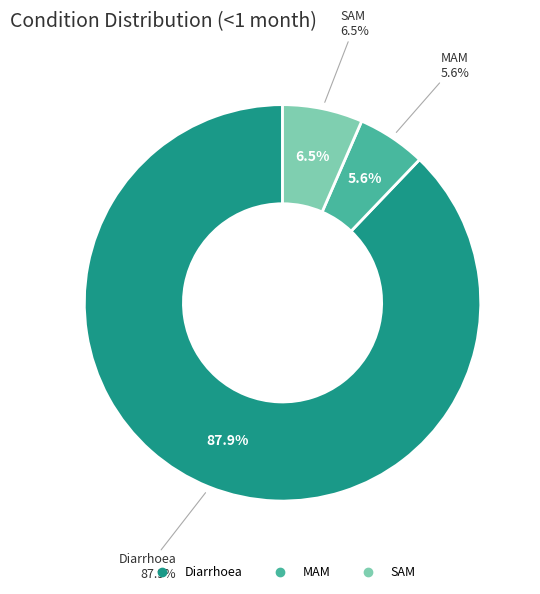

Does any single category account for the majority?

Yes